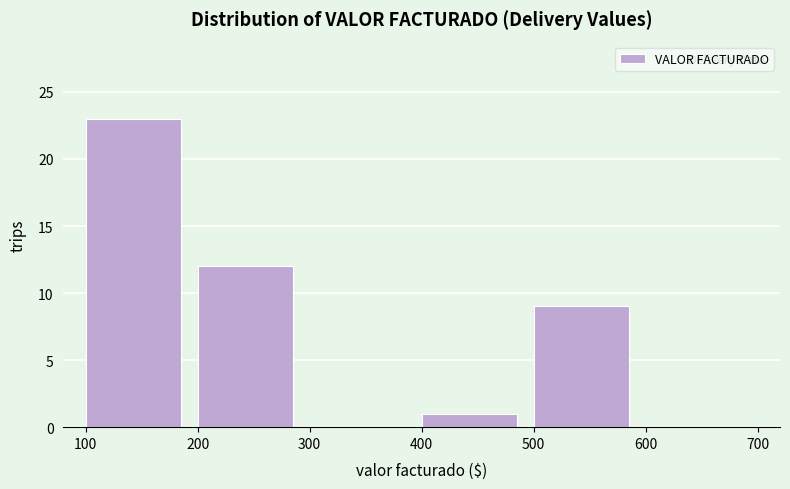

Reading left to right, list every bar in this chart as the range it spans on the x-axis followed by its height. The values are not printed on the chart, so give them approximately, as read against the axis.

100 to 200: 23
200 to 300: 12
300 to 400: 0
400 to 500: 1
500 to 600: 9
600 to 700: 0